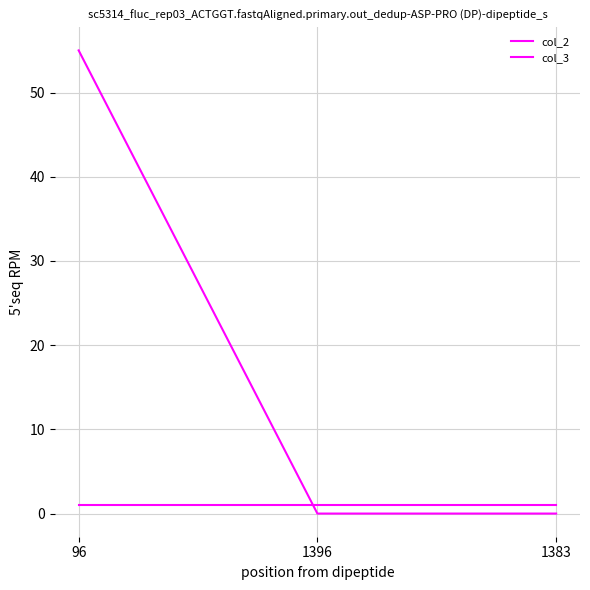

Count the number of categories in the chart.

3